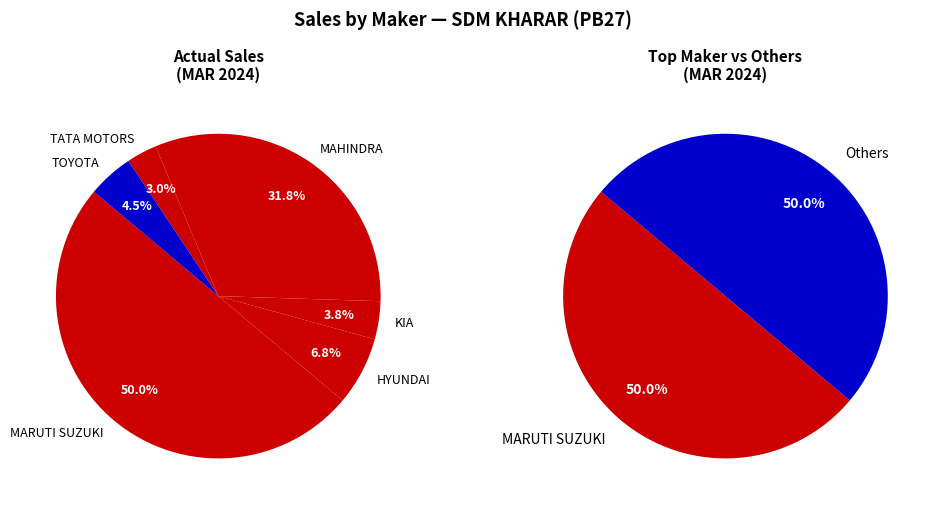

Is it true that MAHINDRA & MAHINDRA LIMITED is 32% of the pie?

True